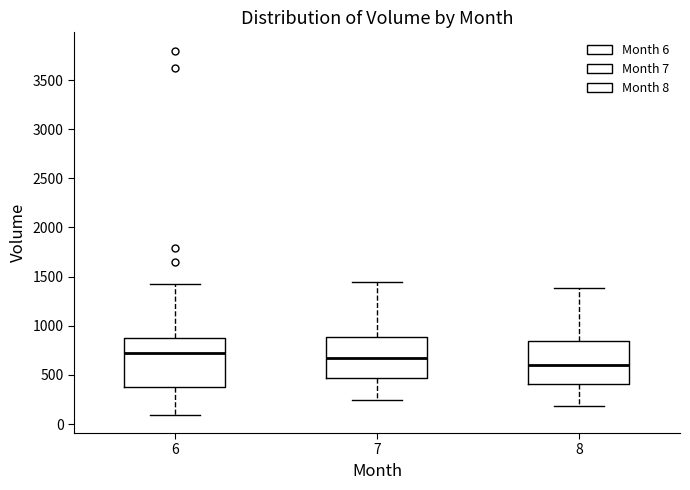

Reading left to right, read every box against the y-axis: the position of its median line, the range the box covers, and the ends of its whiskers. The values are not printed on the chart, so give them approximately, as read against the axis.

6: median 700, box 350 to 850, whiskers 100 to 1400
7: median 650, box 450 to 900, whiskers 250 to 1450
8: median 600, box 400 to 850, whiskers 200 to 1400